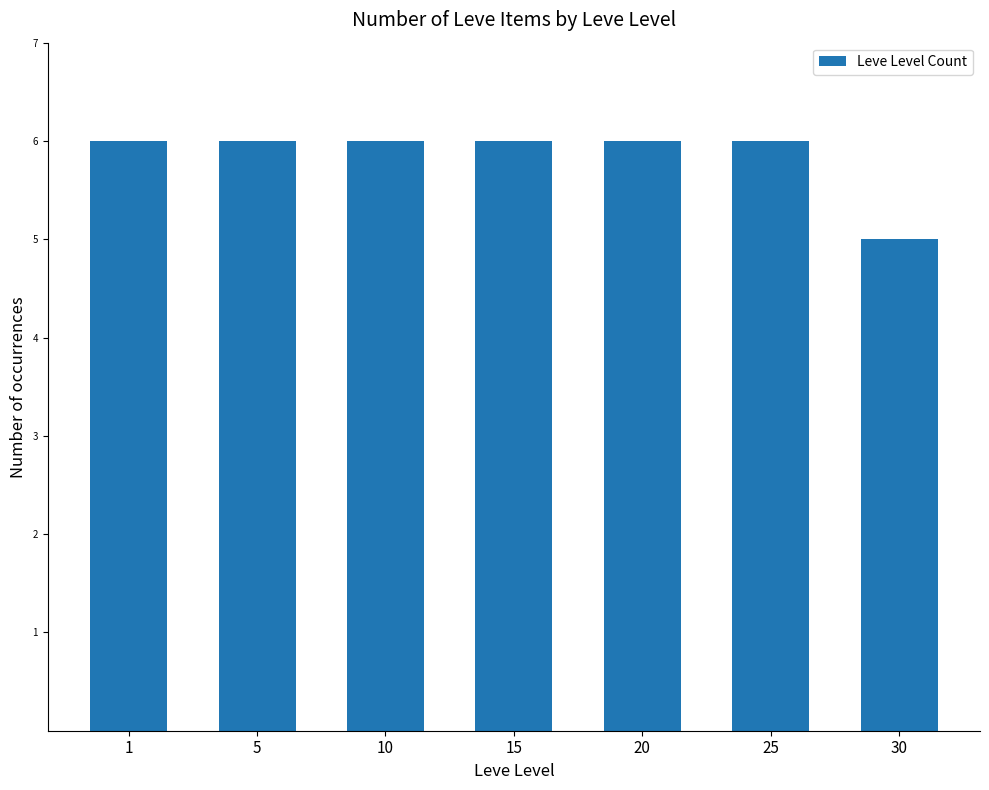

How many bars are there in total?

7